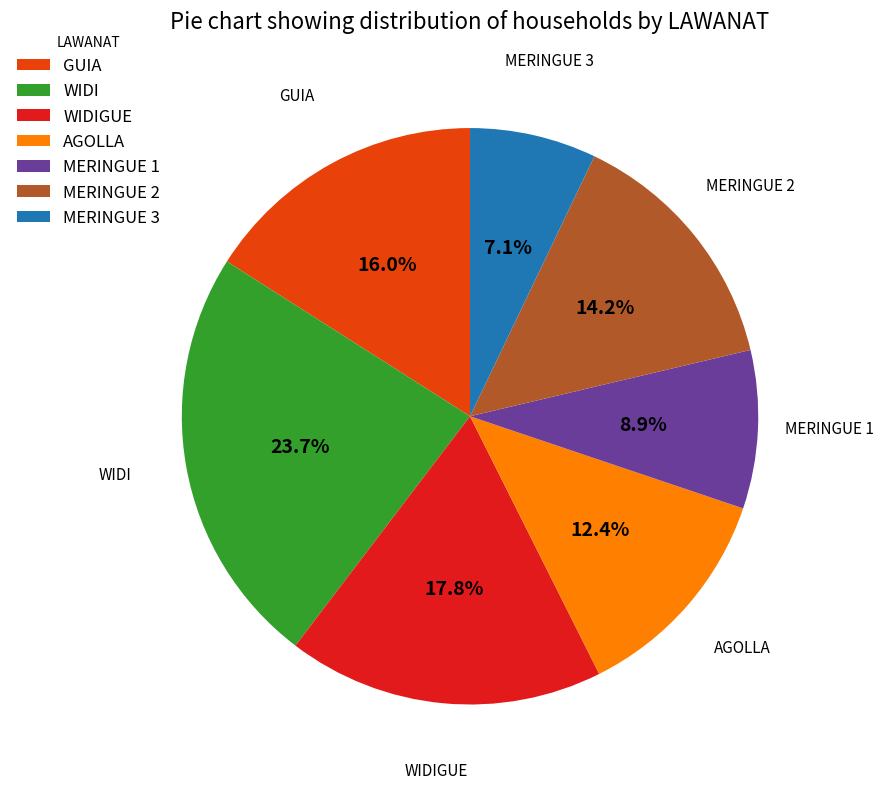

What percentage is the MERINGUE 2 slice, to the nearest percent?

14%